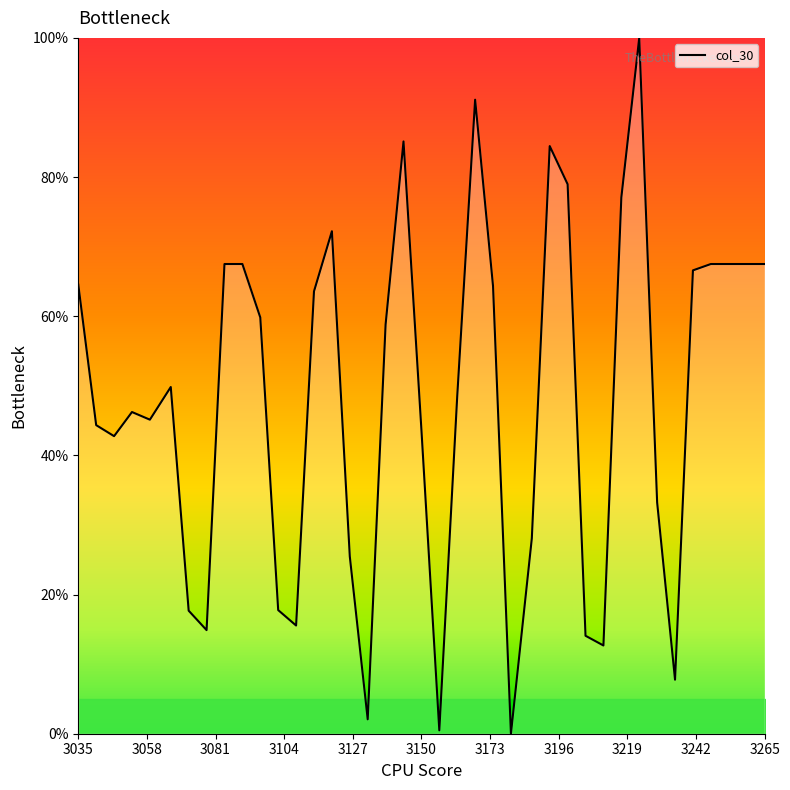

What is the difference between the maximum and minimum values?

100.0